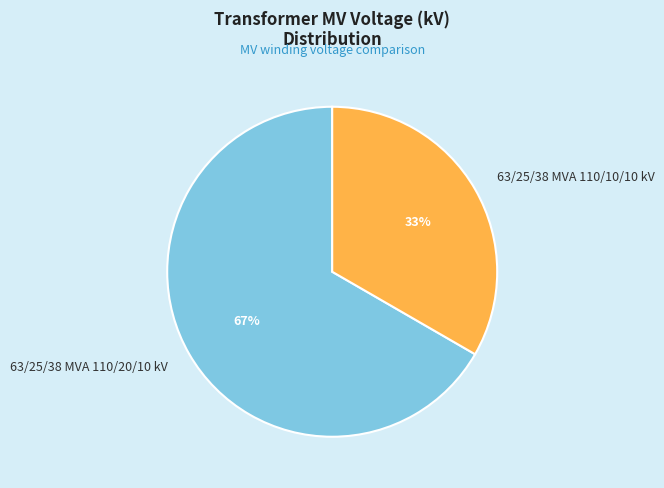

How many slices are in this pie chart?

2